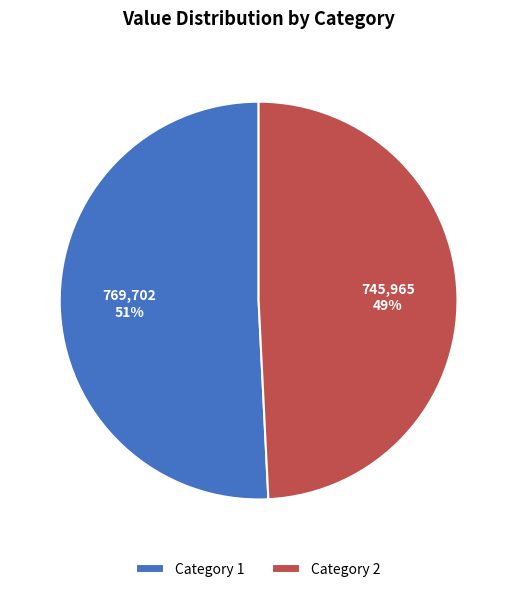

To the nearest percent, what is the difference between the largest and smallest slice percentages?

2%